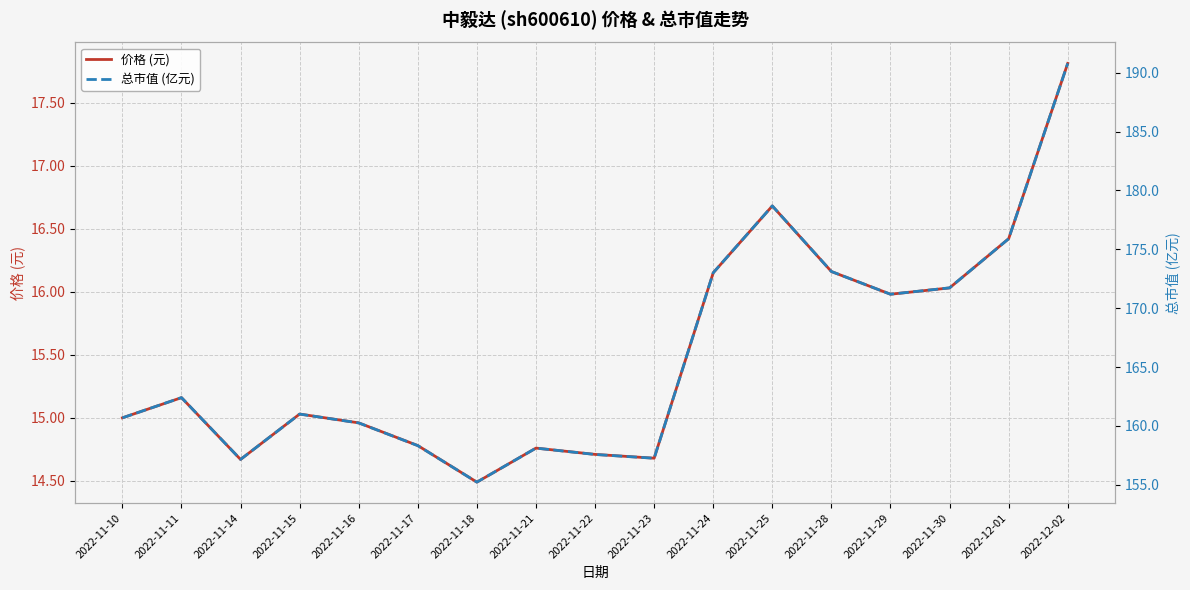

True or false: 价格 (元) and 总市值 (亿元) cross at least once.

False